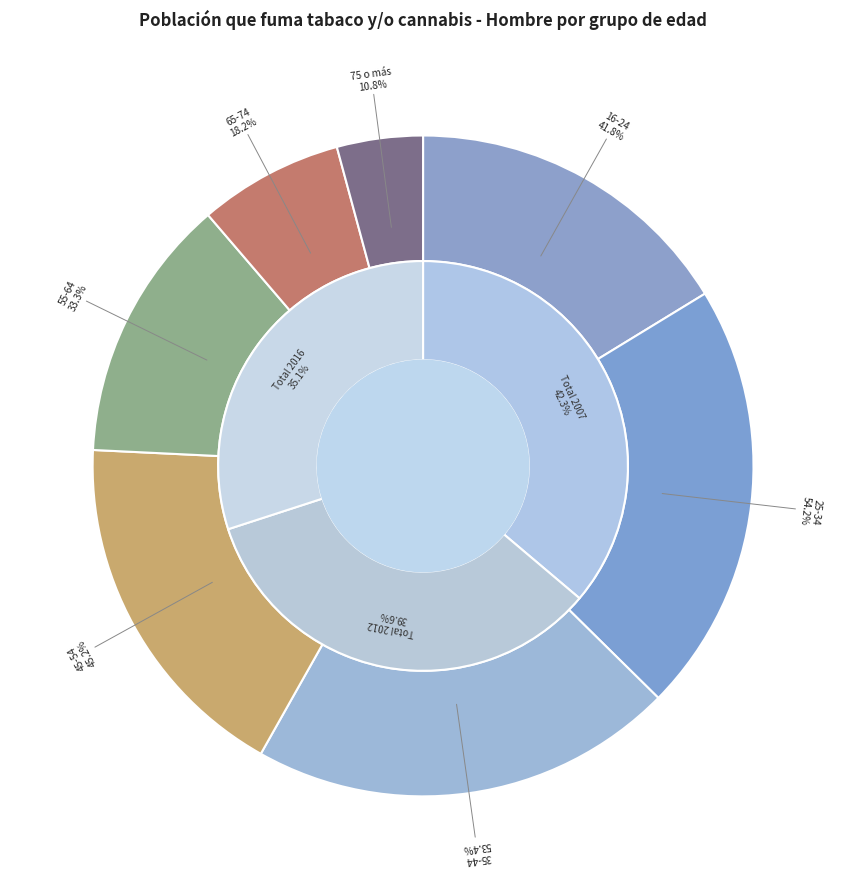

Which slice is the largest?

25-34